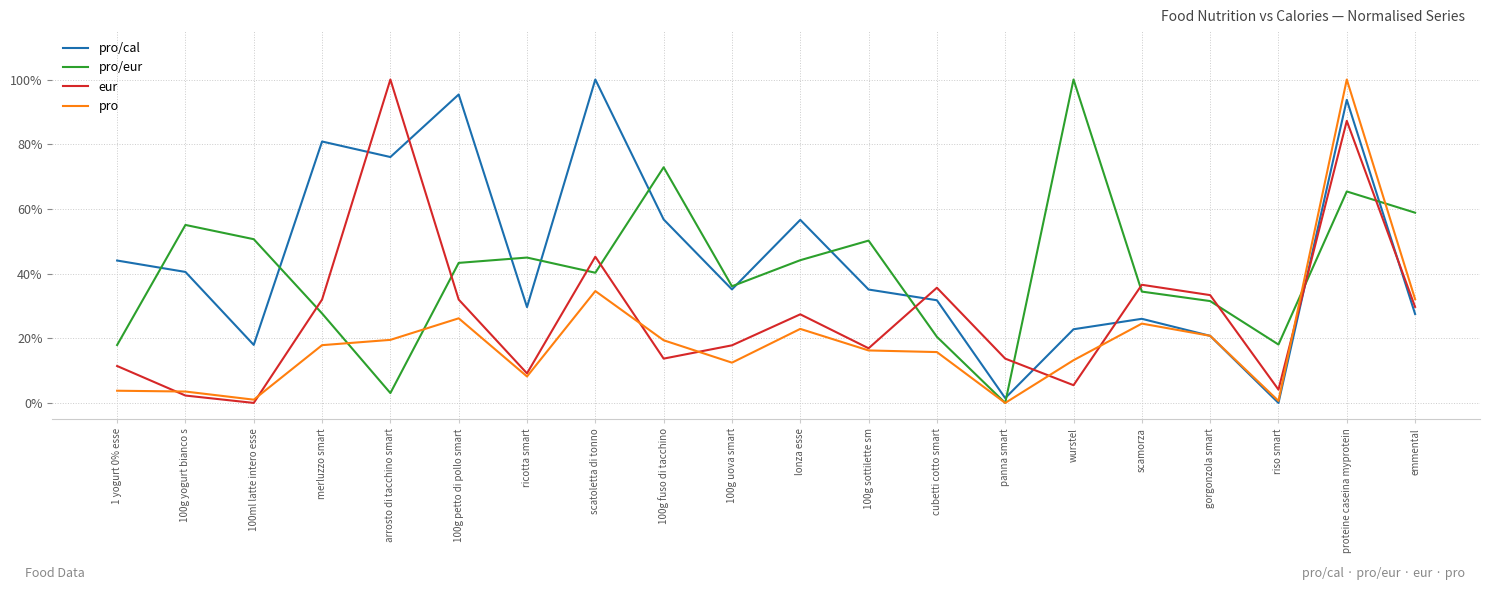

What are all the series names shown in the legend?

pro/cal, pro/eur, eur, pro